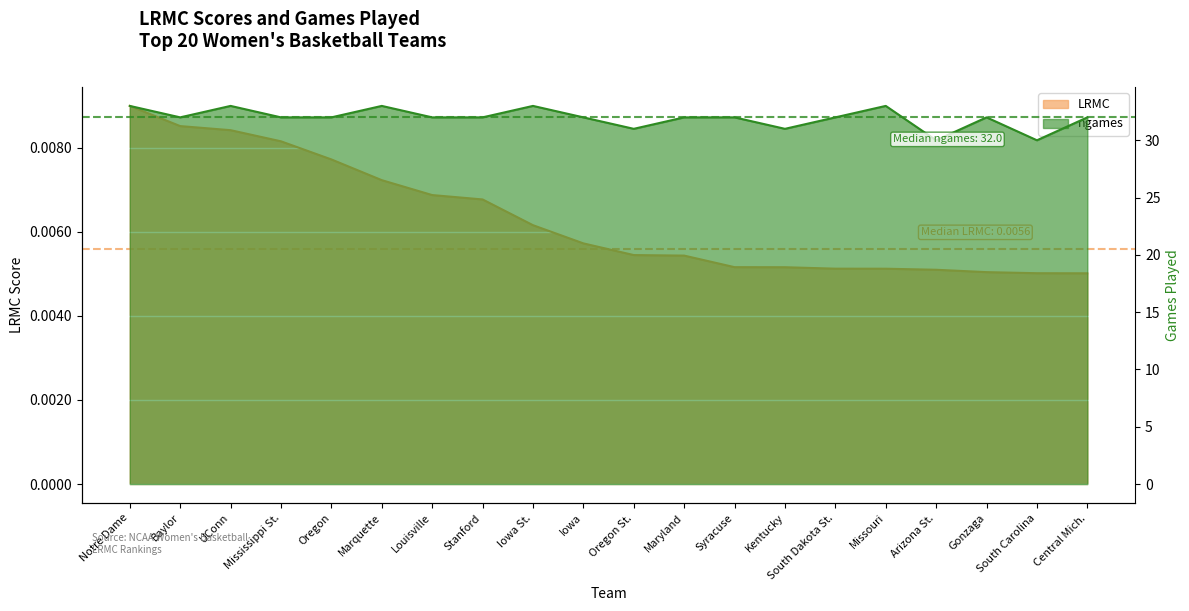

Reading left to right, what are all the values shown in this chart?

LRMC: 0.0	0.0	0.0	0.0	0.0	0.0	0.0	0.0	0.0	0.0	0.0	0.0	0.0	0.0	0.0	0.0	0.0	0.0	0.0	0.0
ngames: 33.0	32.0	33.0	32.0	32.0	33.0	32.0	32.0	33.0	32.0	31.0	32.0	32.0	31.0	32.0	33.0	30.0	32.0	30.0	32.0